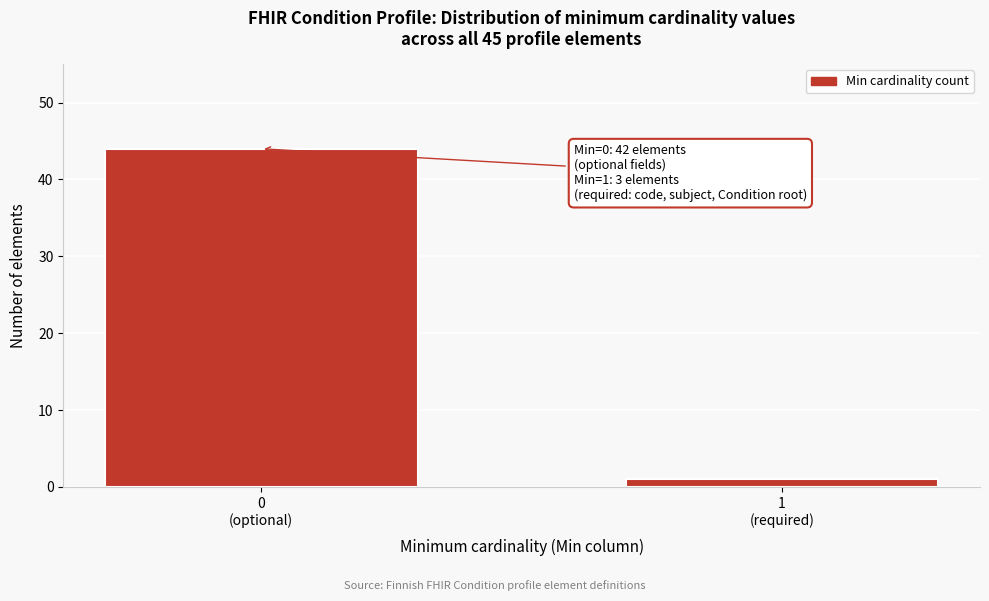

Reading left to right, extract all data points from this chart.

44	1